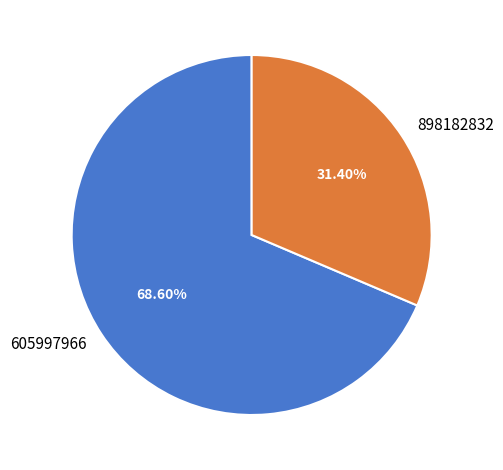

Count the number of slices in the pie.

2